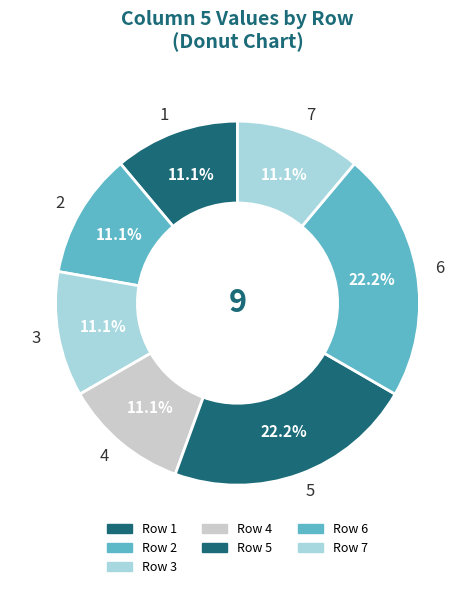

Is there a majority slice in this chart?

No